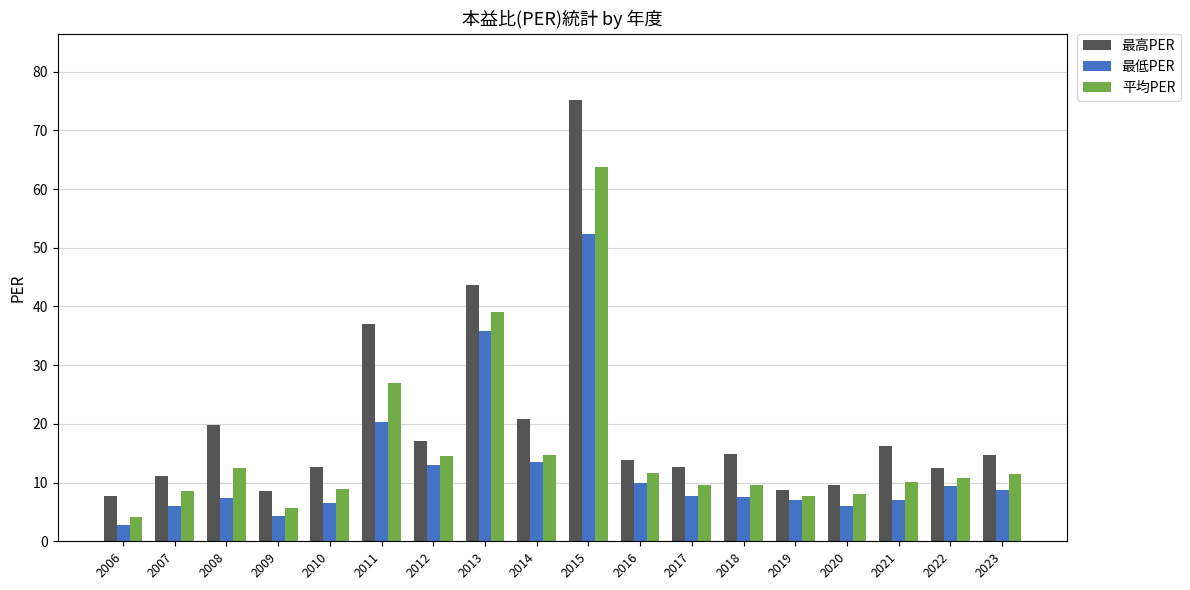

What is the greatest value displayed?

75.2